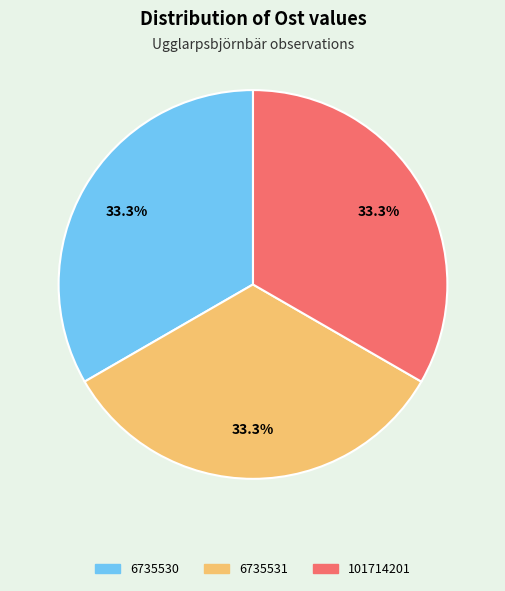

The 6735530 slice represents 43% of the pie. True or false?

False